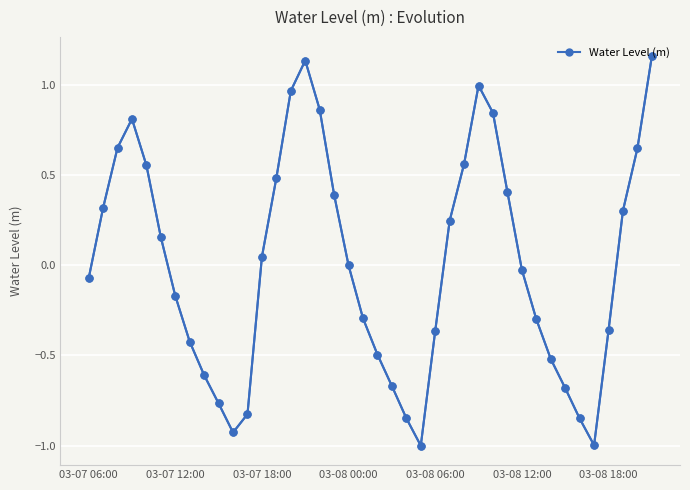

List the labels in order of value, smallest first.

23, 35, 10, 34, 22, 11, 9, 33, 21, 8, 32, 20, 7, 24, 36, 31, 19, 03-08 18:00, 03-07 06:00, 30, 18, 12, 03-08 12:00, 25, 37, 03-07 12:00, 17, 29, 13, 03-08 06:00, 26, 38, 03-07 18:00, 03-08 00:00, 28, 16, 14, 27, 15, 39